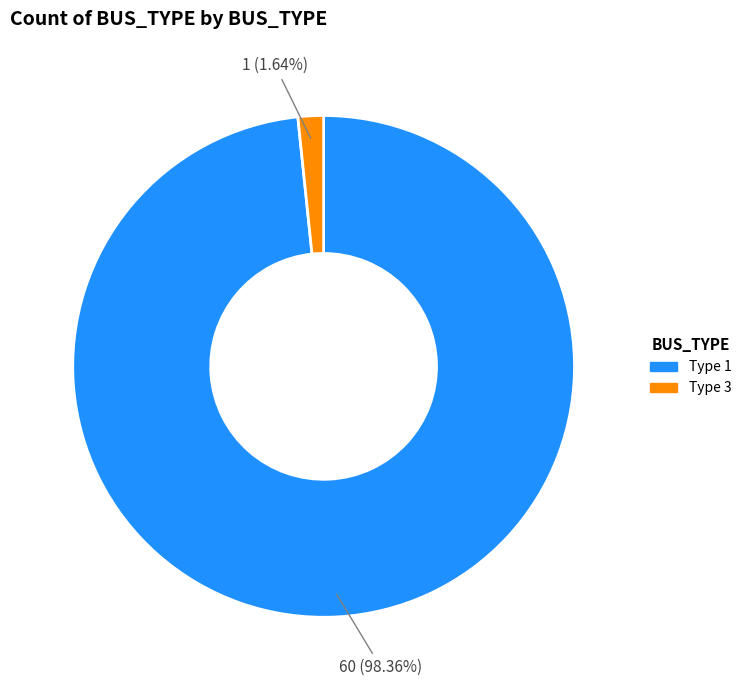

Does any single category account for the majority?

Yes